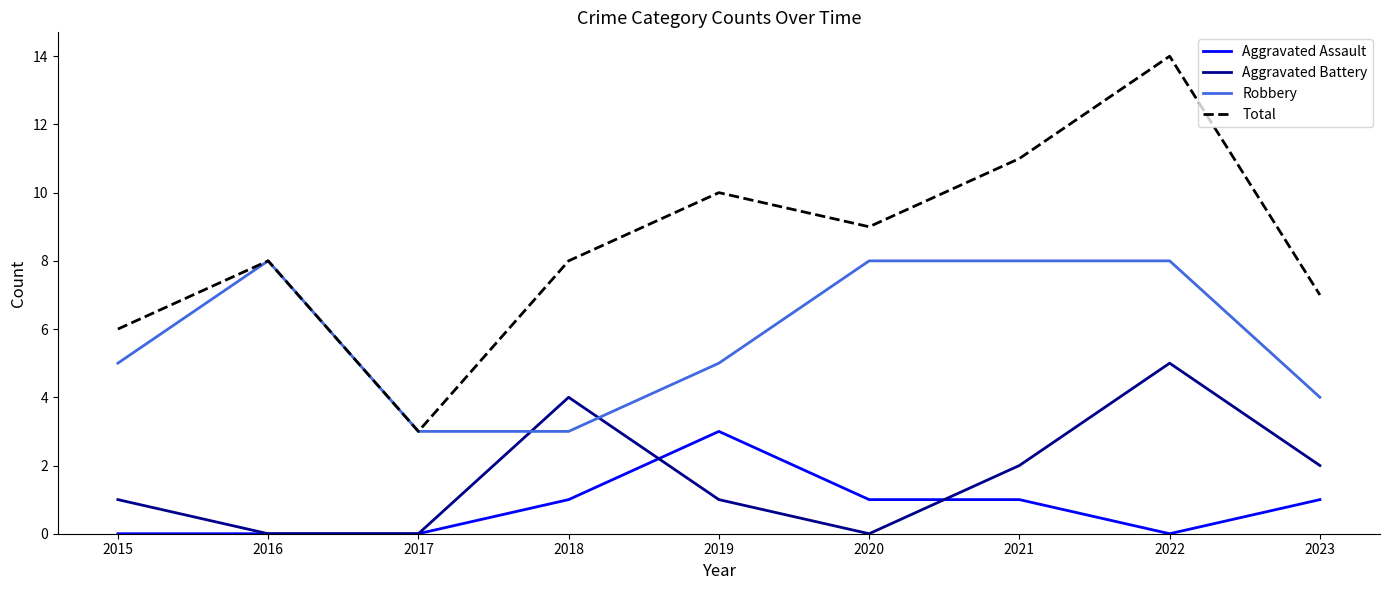

What is the sum of the Aggravated Assault values at 2022 and 2020?

1